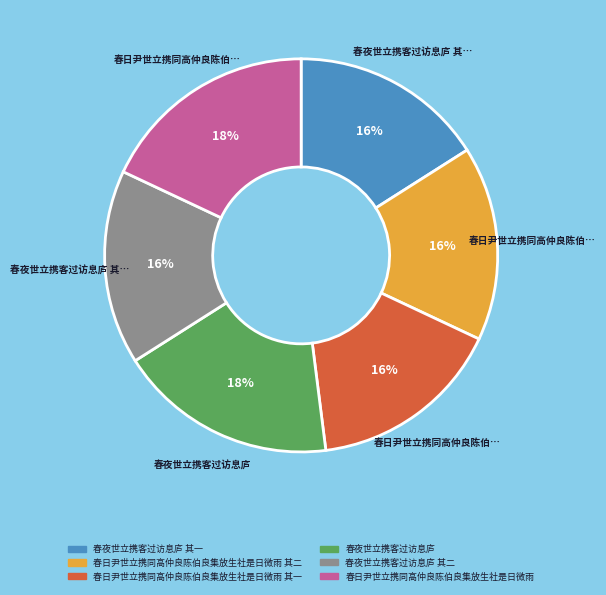

The 春日尹世立携同高仲良陈伯良集放生社是日微雨 slice represents 18% of the pie. True or false?

True